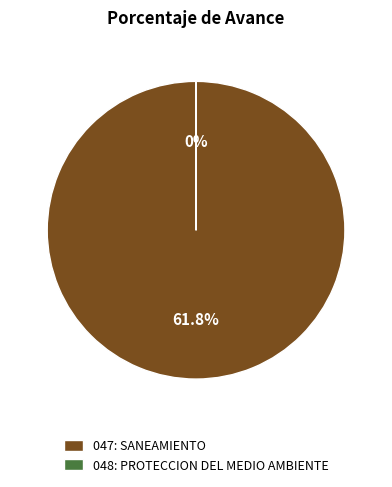

How many segments does this pie chart have?

2